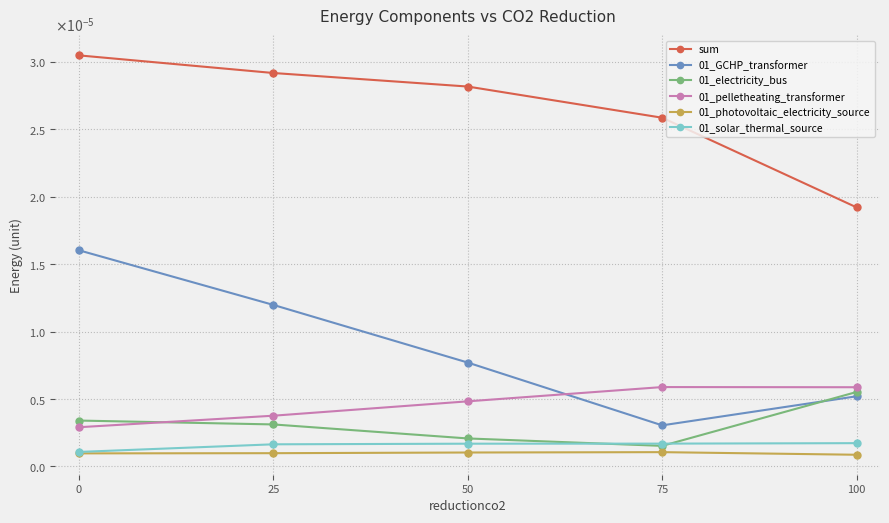

How many interior local peaks does the 01_photovoltaic_electricity_source series have?

1